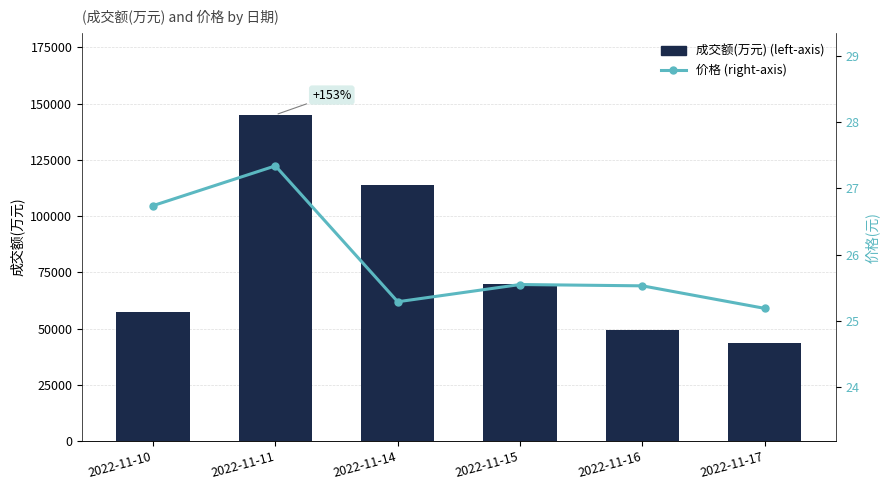

What is the difference between the maximum and minimum values in the 价格 (right-axis) series?

2.1